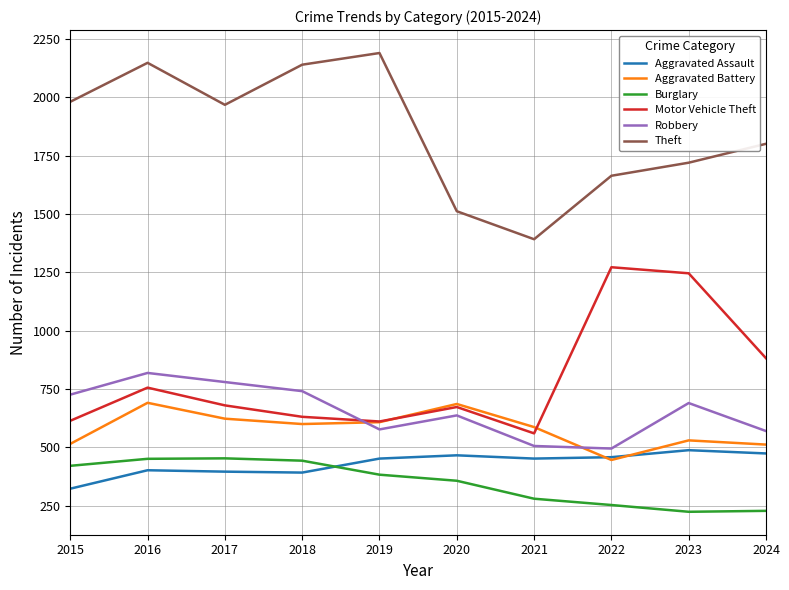

What is the sum of all Motor Vehicle Theft values?

7925